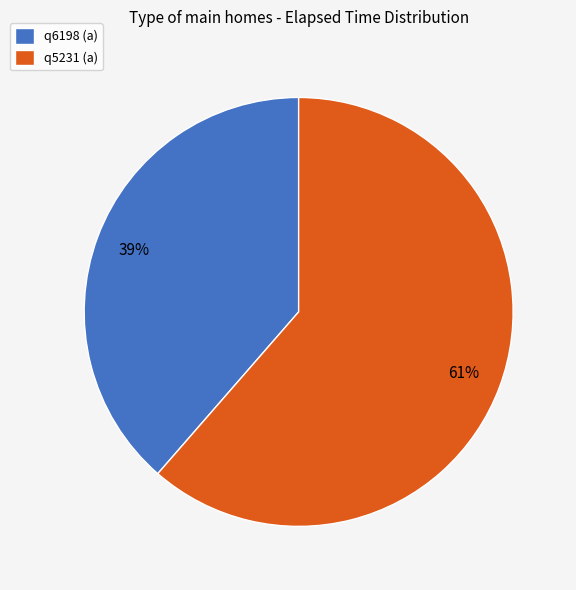

To the nearest percent, what is the average slice percentage?

50%